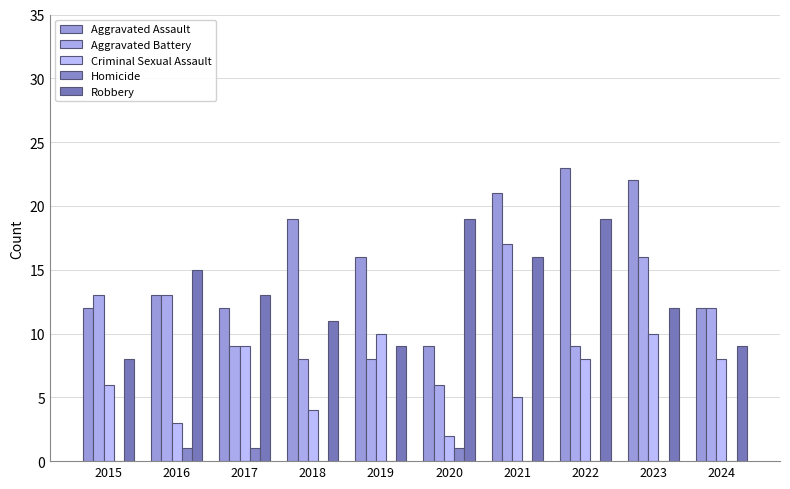

Count the number of data series in this chart.

5